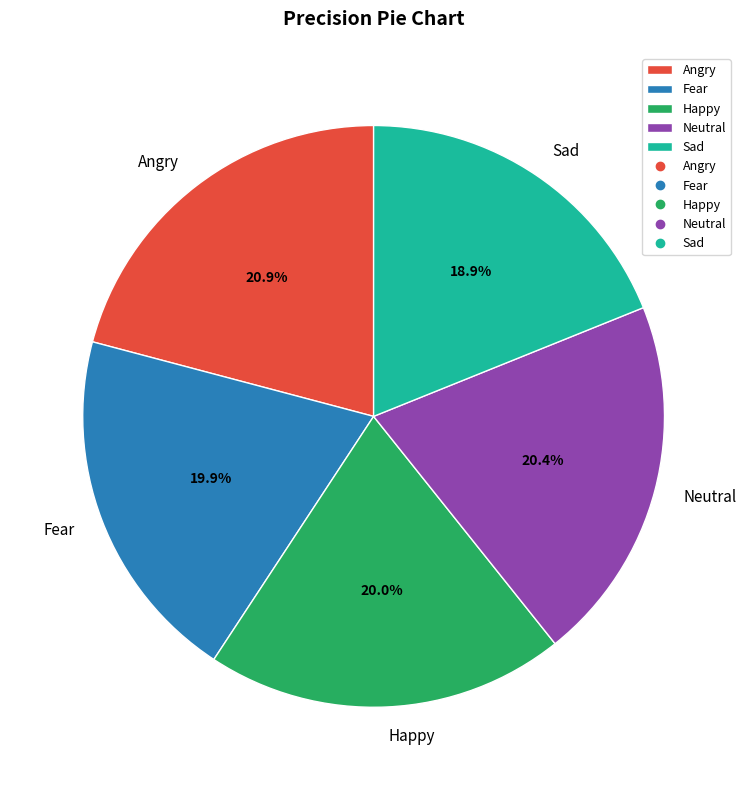

Is Neutral the majority of the pie?

No